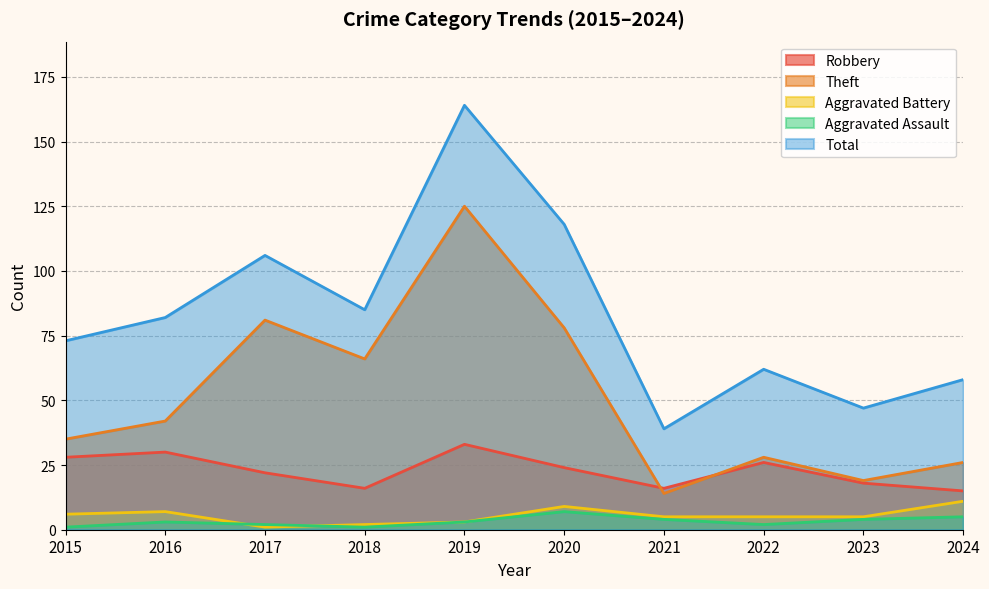

What are all the series names shown in the legend?

Robbery, Theft, Aggravated Battery, Aggravated Assault, Total